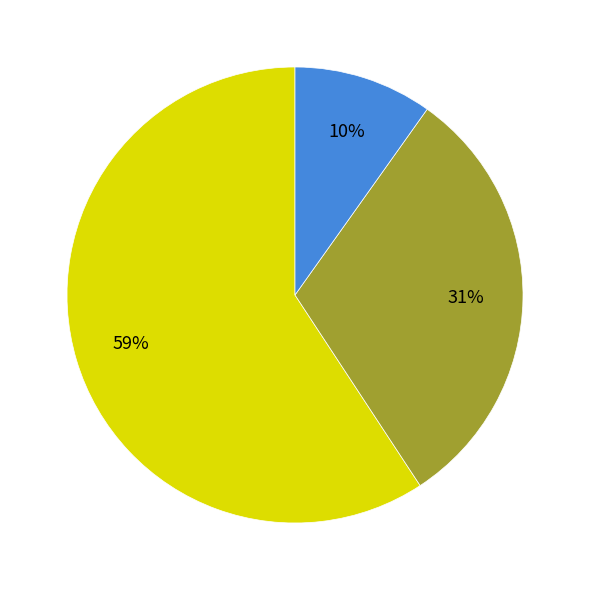

To the nearest percent, what is the average slice percentage?

33%